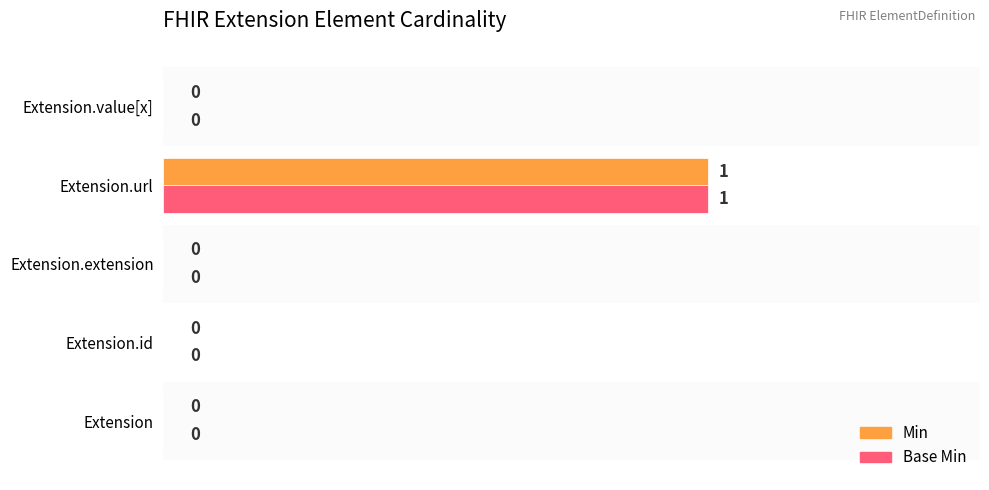

How many values in Base Min are above zero?

1